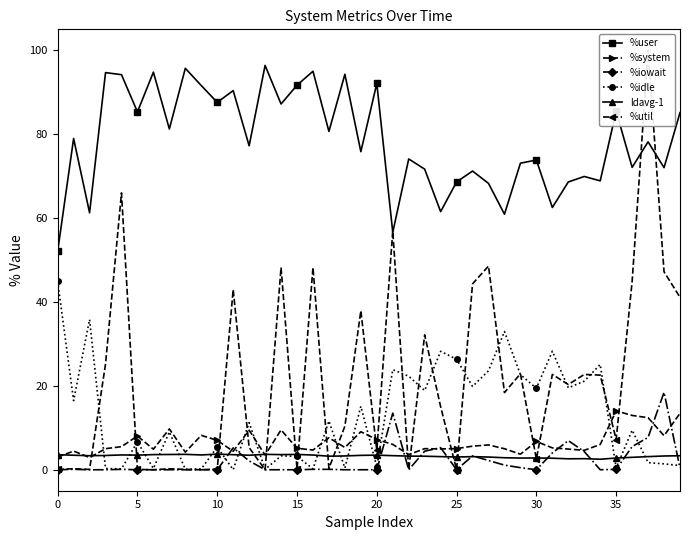

True or false: %user and %idle intersect in this chart.

False